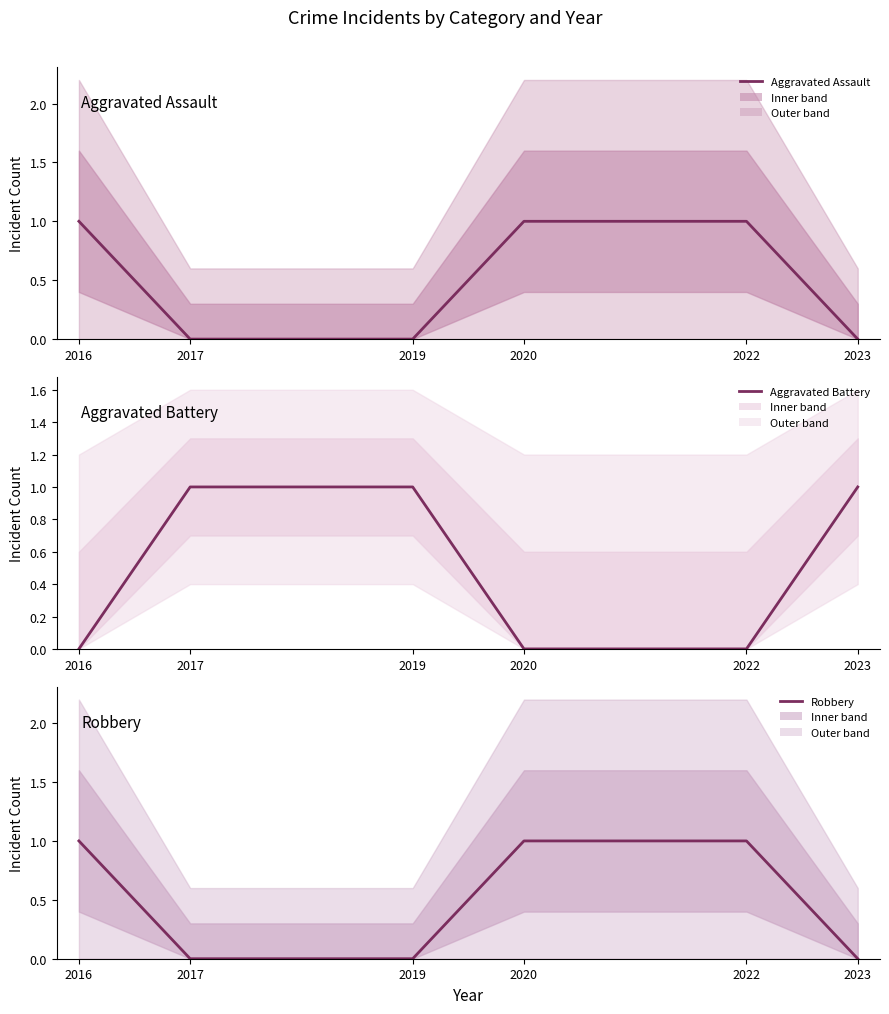

What are all the series names shown in the legend?

Aggravated Assault, Aggravated Battery, Robbery